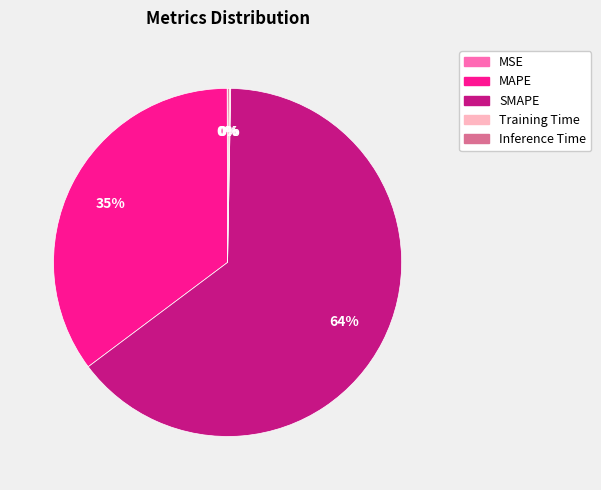

What percentage is the MAPE slice, to the nearest percent?

35%